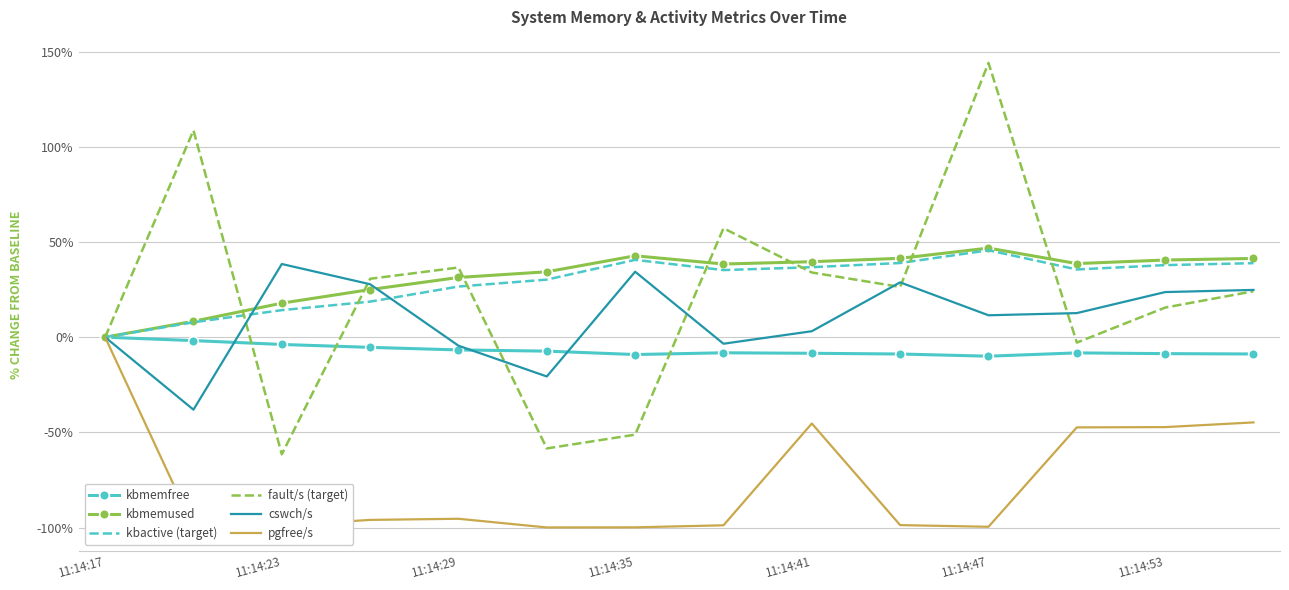

Which series has the largest range (max minus min)?

fault/s (target)